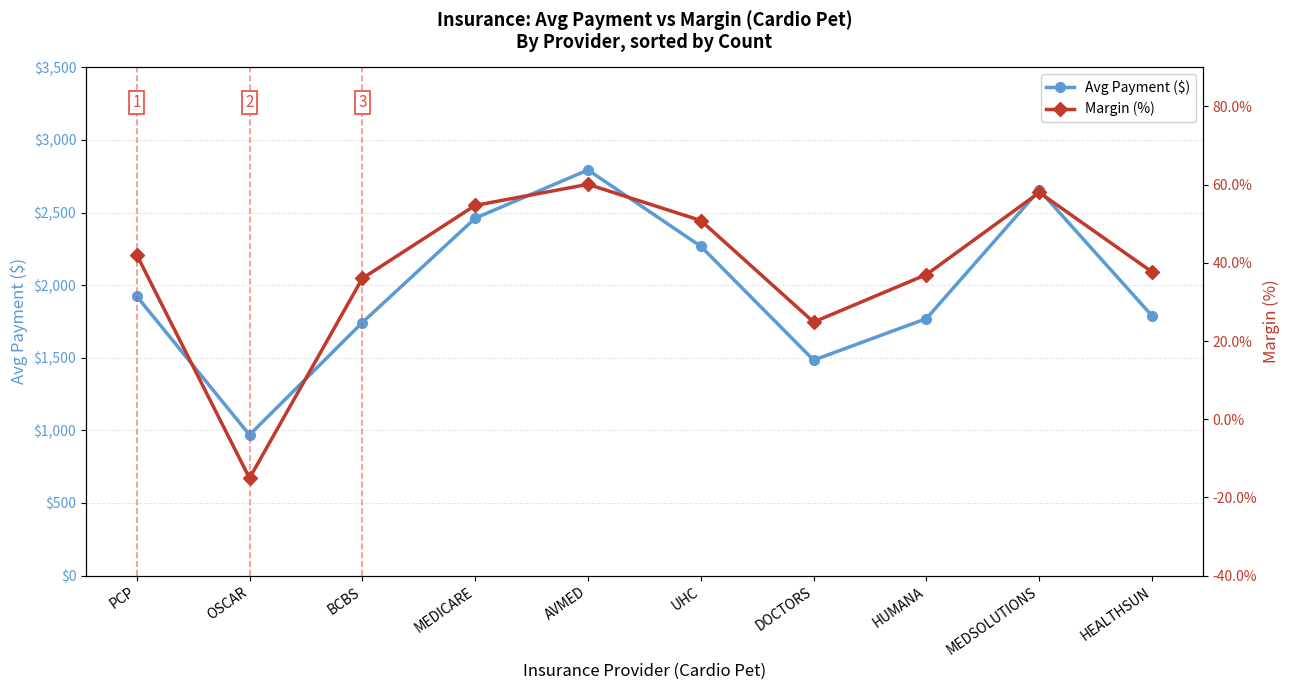

What is the difference between the maximum and second lowest values in the Margin (%) series?

35.2